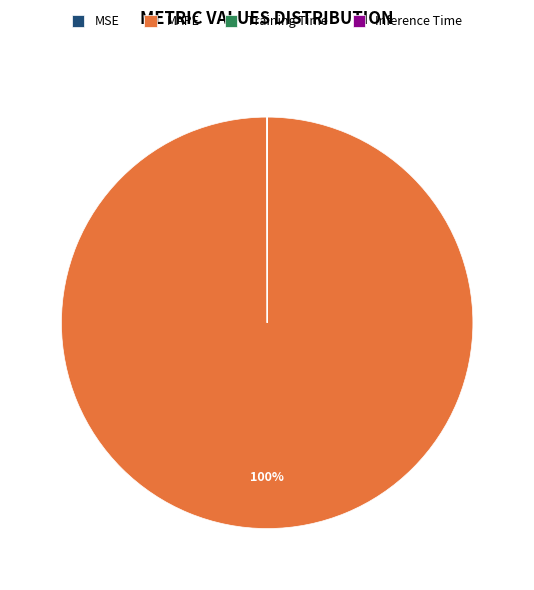

To the nearest percent, what portion does MAPE represent?

100%